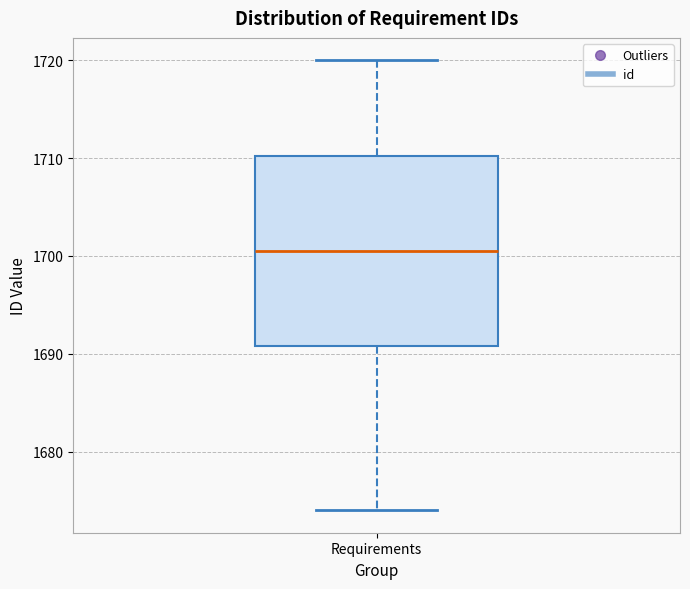

Read this box plot against the y-axis: the position of the median line, the range covered by the box, and the ends of both whiskers. The values are not printed on the chart, so give them approximately, as read against the axis.

median 1701, box 1691 to 1710, whiskers 1674 to 1720